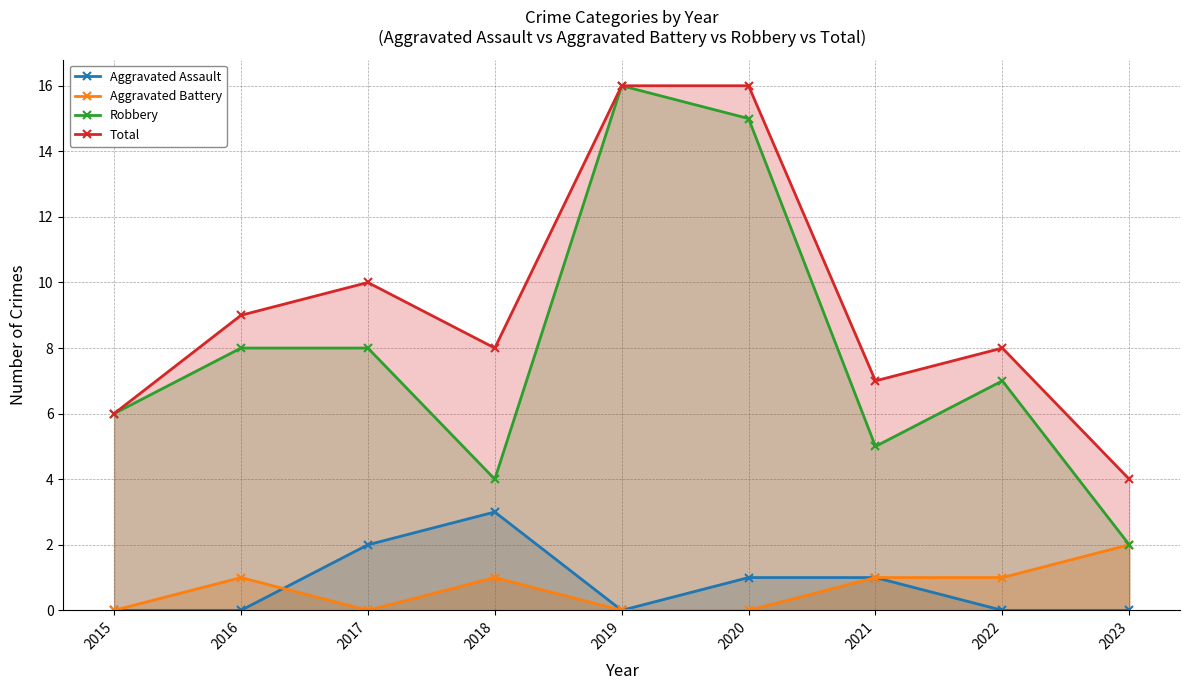

Count the Aggravated Battery values in the range 0 to 1.

8